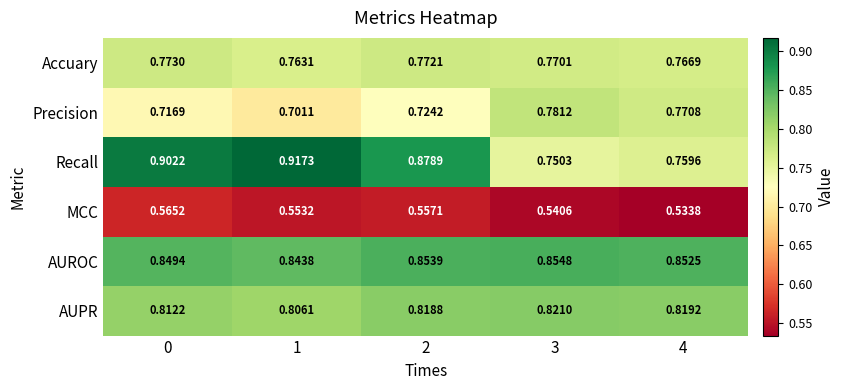

Which series has the widest spread of values?

Recall